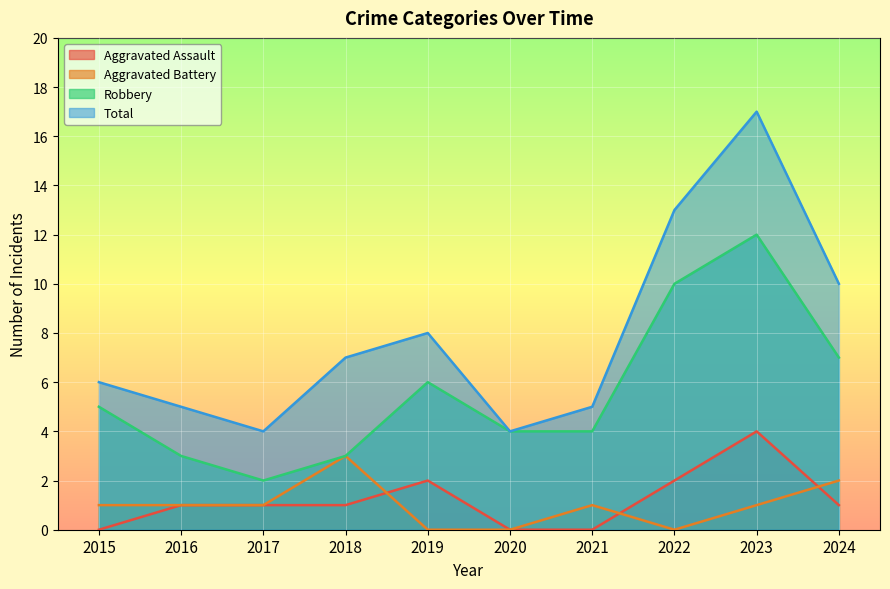

Between 2024 and 2022, which is larger?

2022